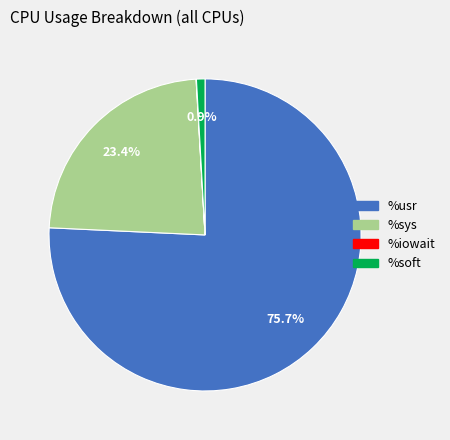

Is there any slice that represents more than half of the pie?

Yes